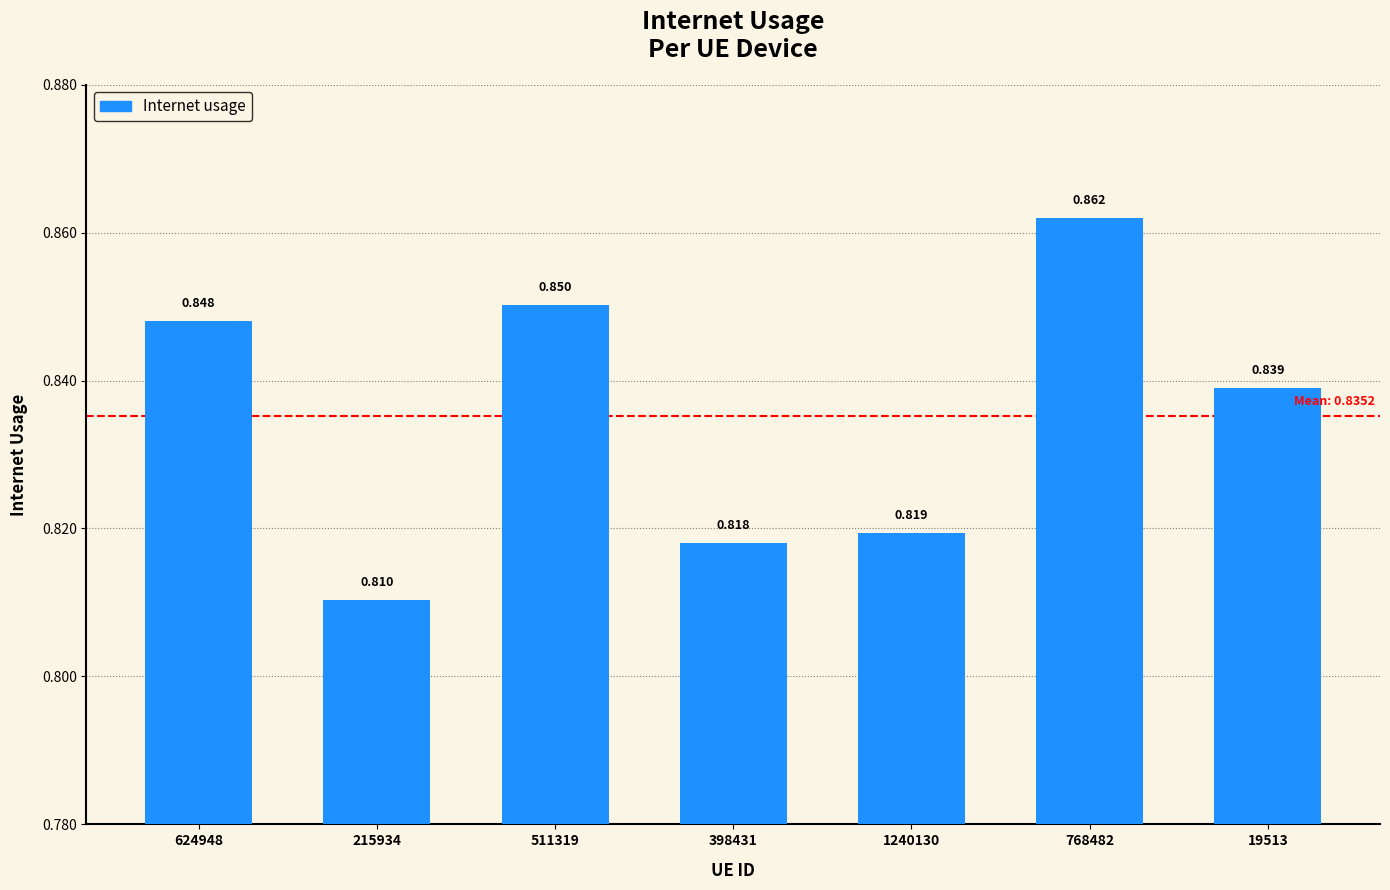

What is the maximum value shown in the chart?

0.9